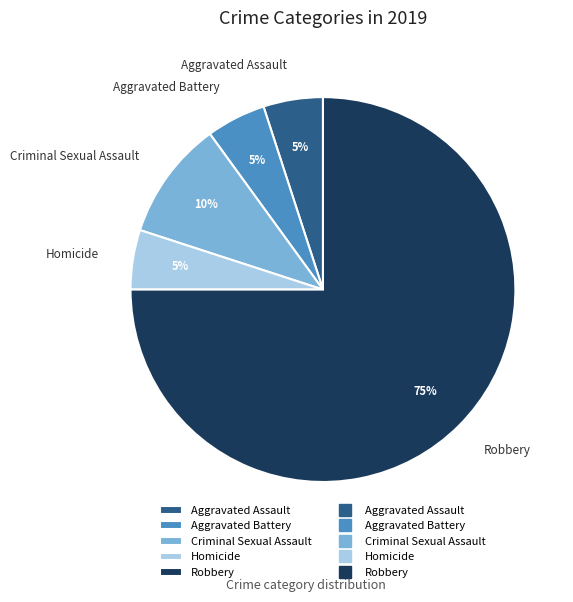

To the nearest percent, what is the difference between the Criminal Sexual Assault and Homicide slice percentages?

5%